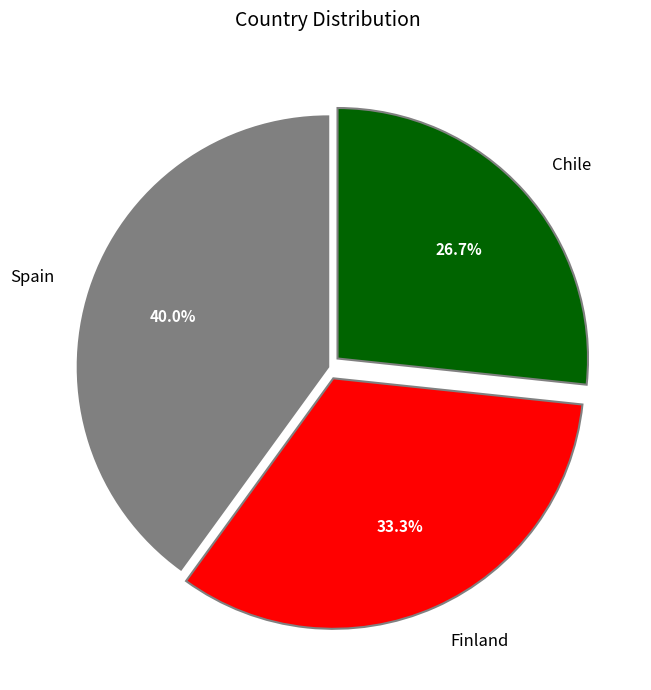

Count the number of slices in the pie.

3